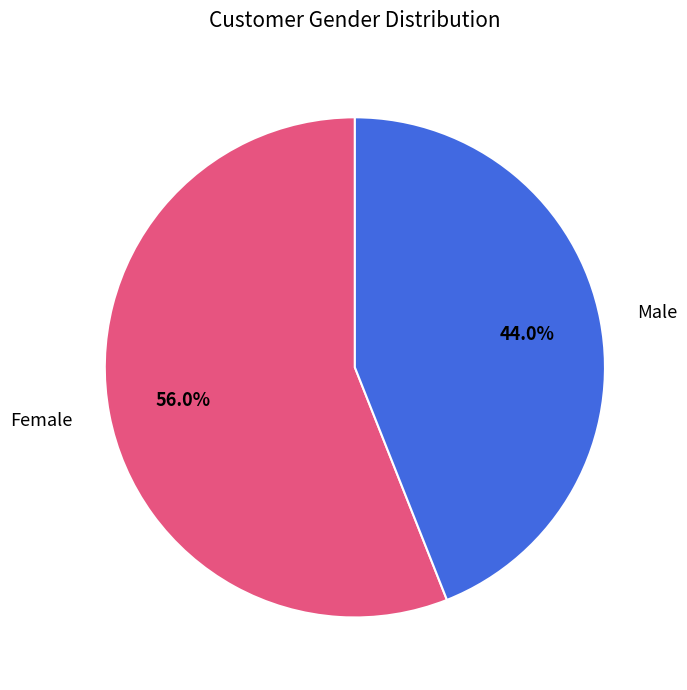

Does any single category account for the majority?

Yes